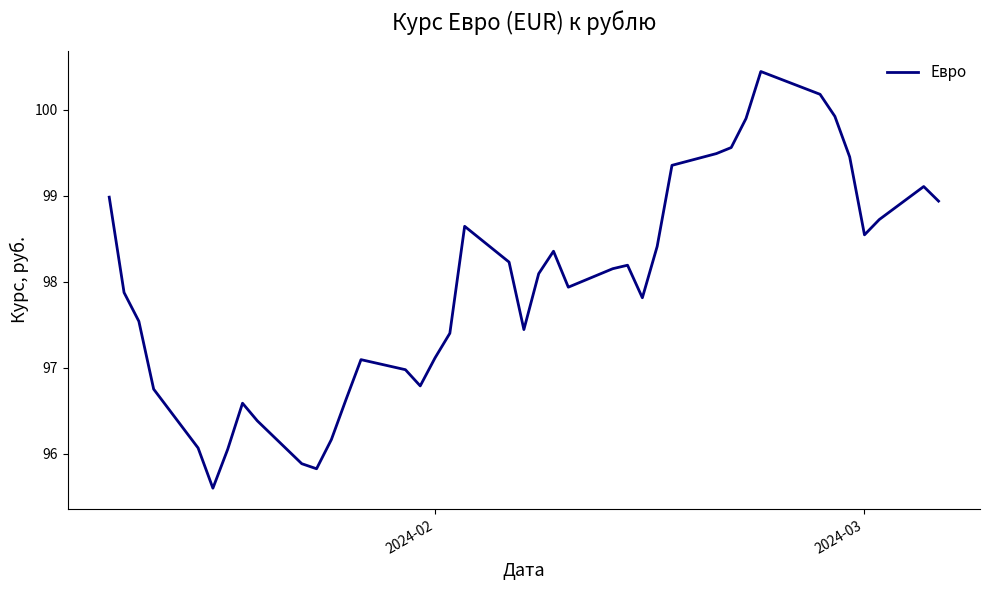

What is the difference between the maximum and minimum values?

4.8